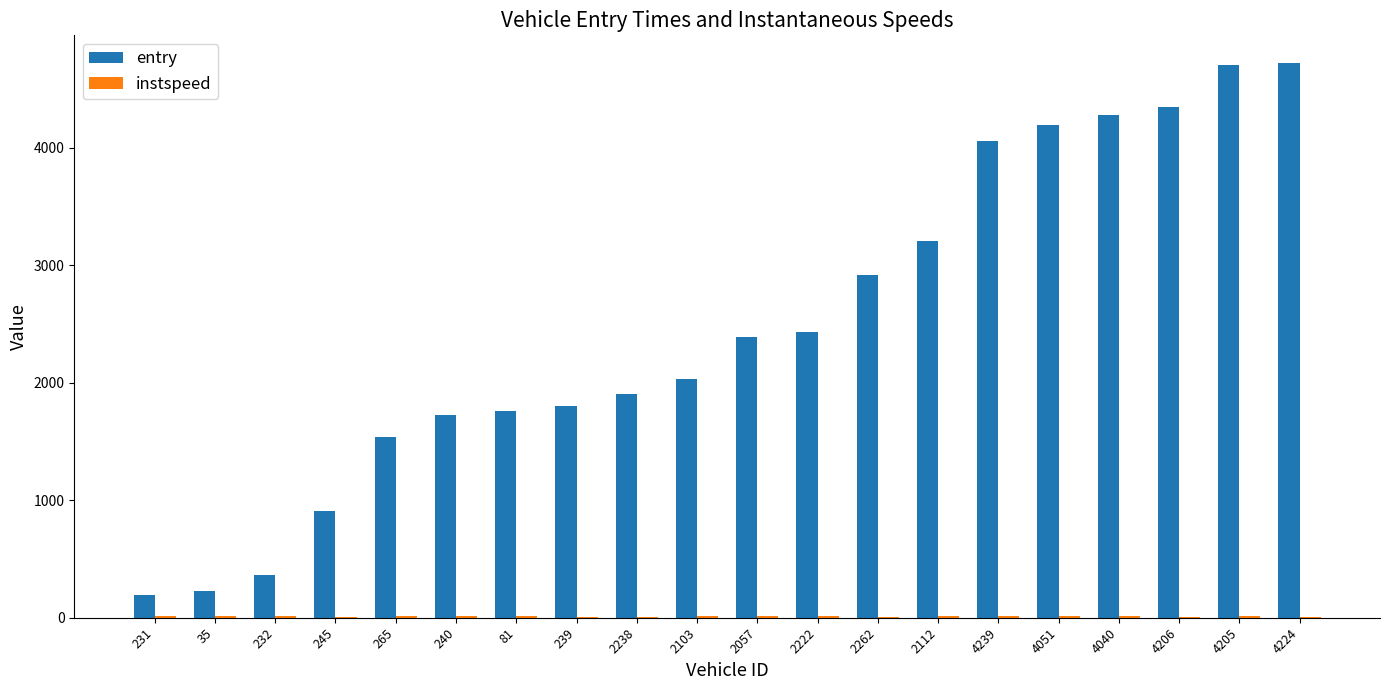

What is the sum of all entry values?

49687.1